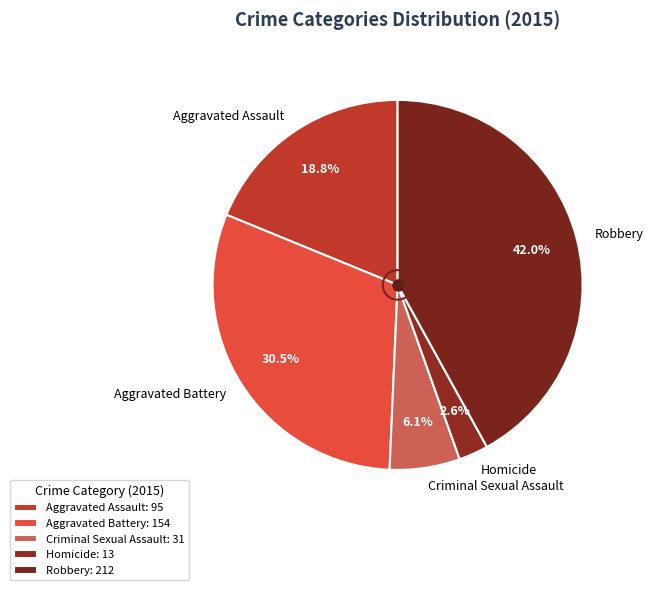

Combined, what portion of the pie is Aggravated Battery and Homicide?

33.1%